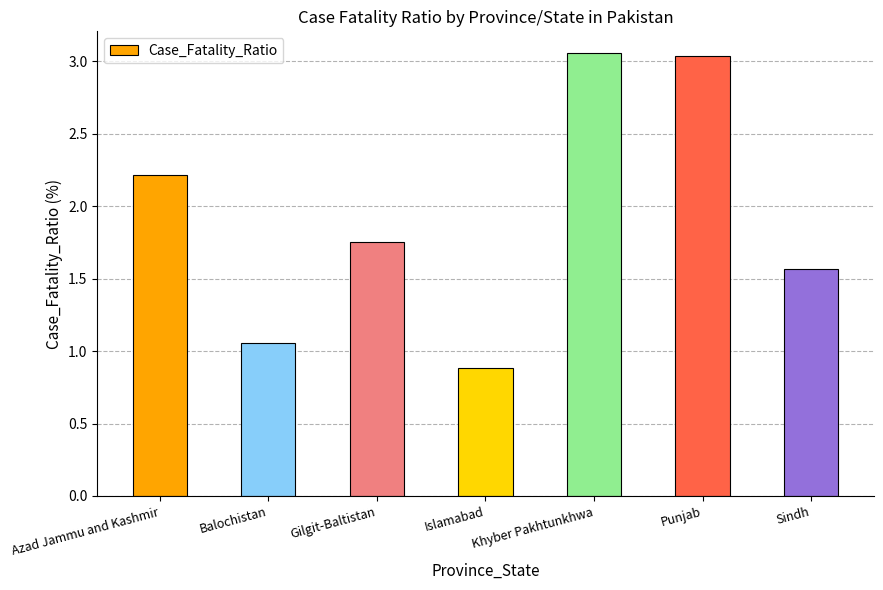

Which category has the lowest value across all series?

Islamabad